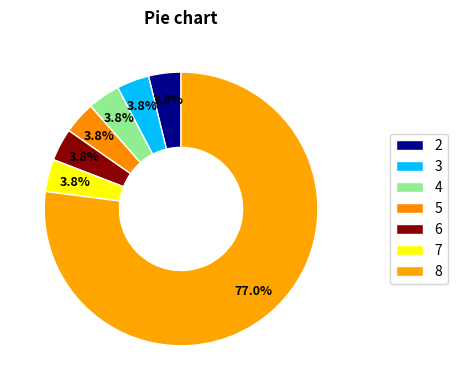

How many slices are in this pie chart?

7